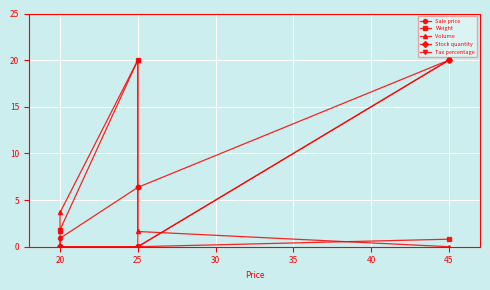

Which series changed the most between 20 and 45?

Sale price